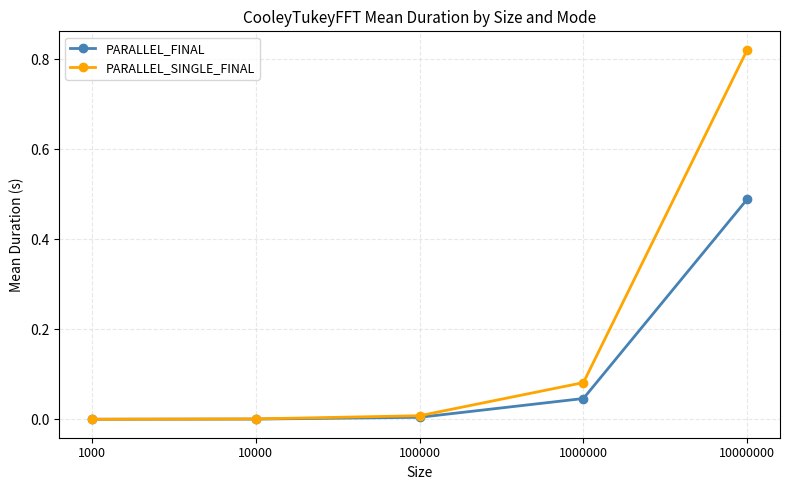

Which series has the widest spread of values?

PARALLEL_SINGLE_FINAL